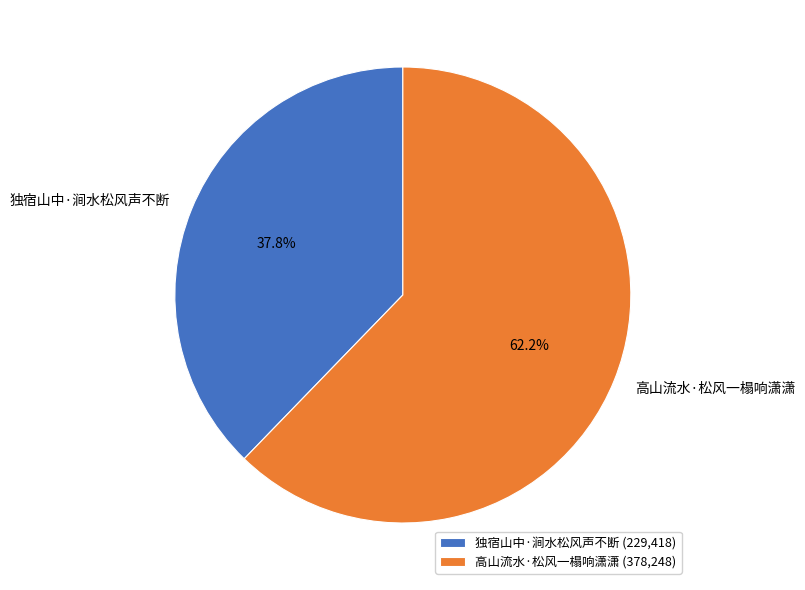

Approximately how many times larger is the value at 独宿山中·涧水松风声不断 compared to 高山流水·松风一榻响潇潇?

0.6